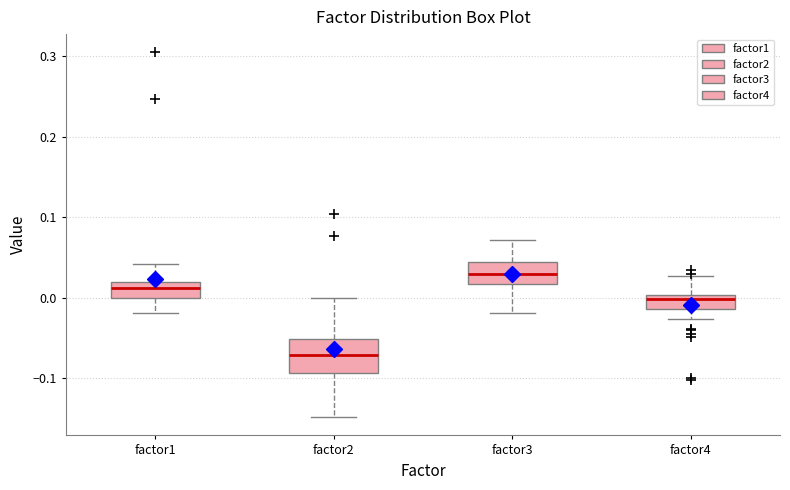

Reading left to right, transcribe this box plot: for each box, give where its median line is, the range the box spans, and where its two whiskers end, as read against the y-axis. The values are not printed on the chart, so give them approximately, as read against the axis.

factor1: median 0.01, box 0.00 to 0.02, whiskers -0.02 to 0.04
factor2: median -0.07, box -0.09 to -0.05, whiskers -0.15 to 0.00
factor3: median 0.03, box 0.02 to 0.04, whiskers -0.02 to 0.07
factor4: median 0.00 (just below the box's upper edge), box -0.01 to 0.00, whiskers -0.03 to 0.03